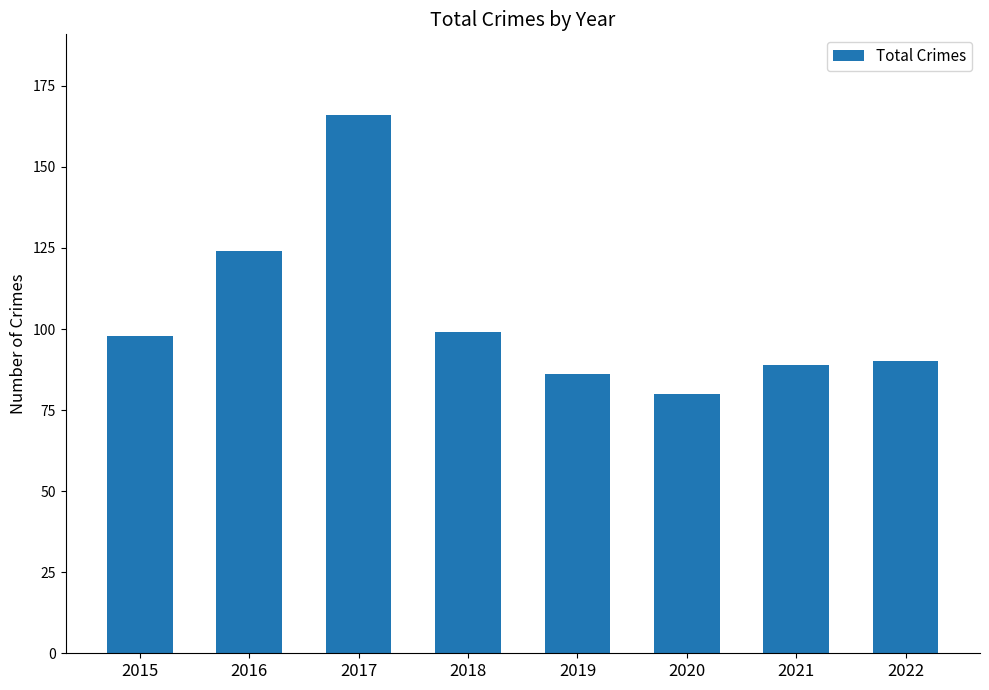

True or false: the data shows 156 at 2021.

False